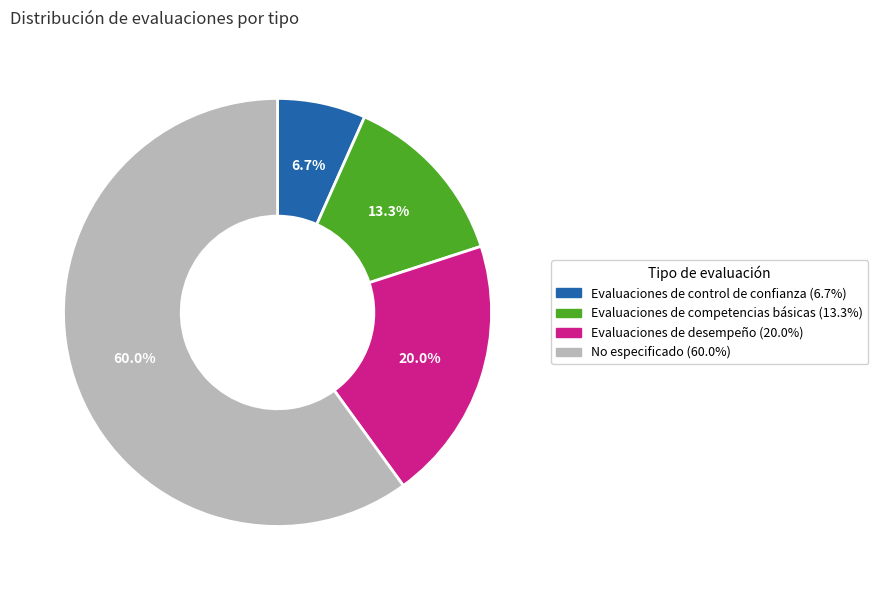

What percentage is the Evaluaciones de competencias básicas slice, to the nearest percent?

13%